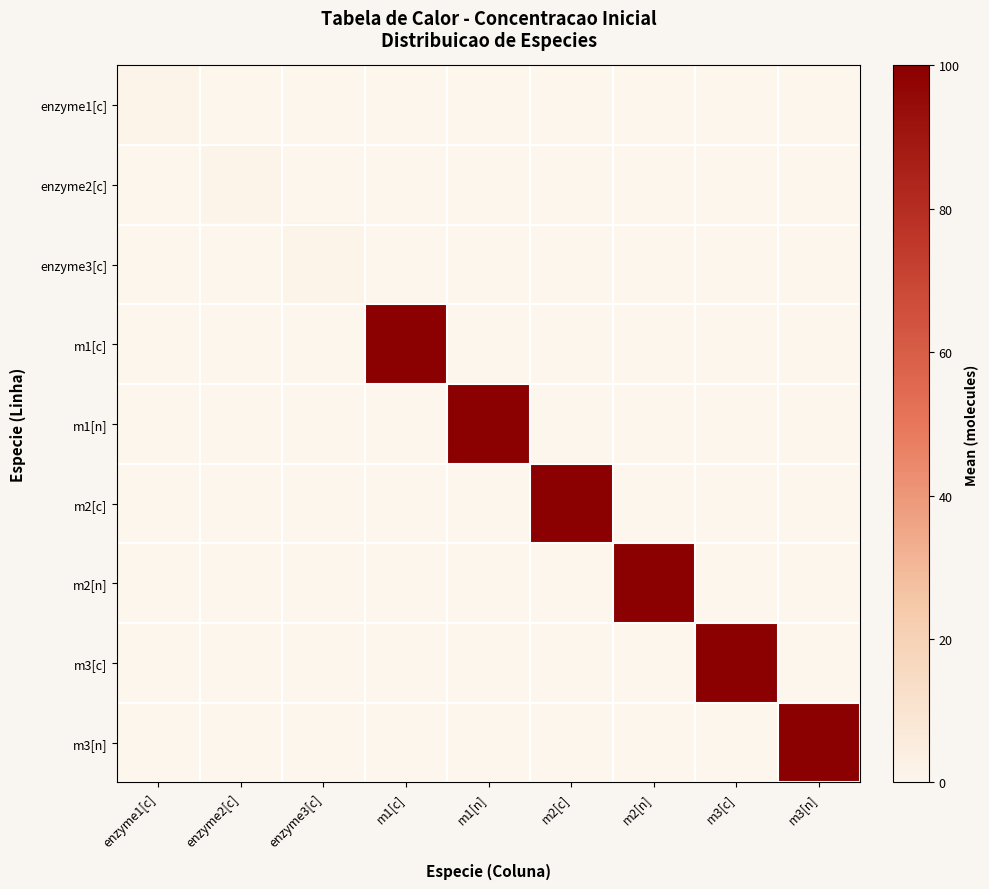

Between m3[c] and enzyme2[c], which is larger?

m3[c]